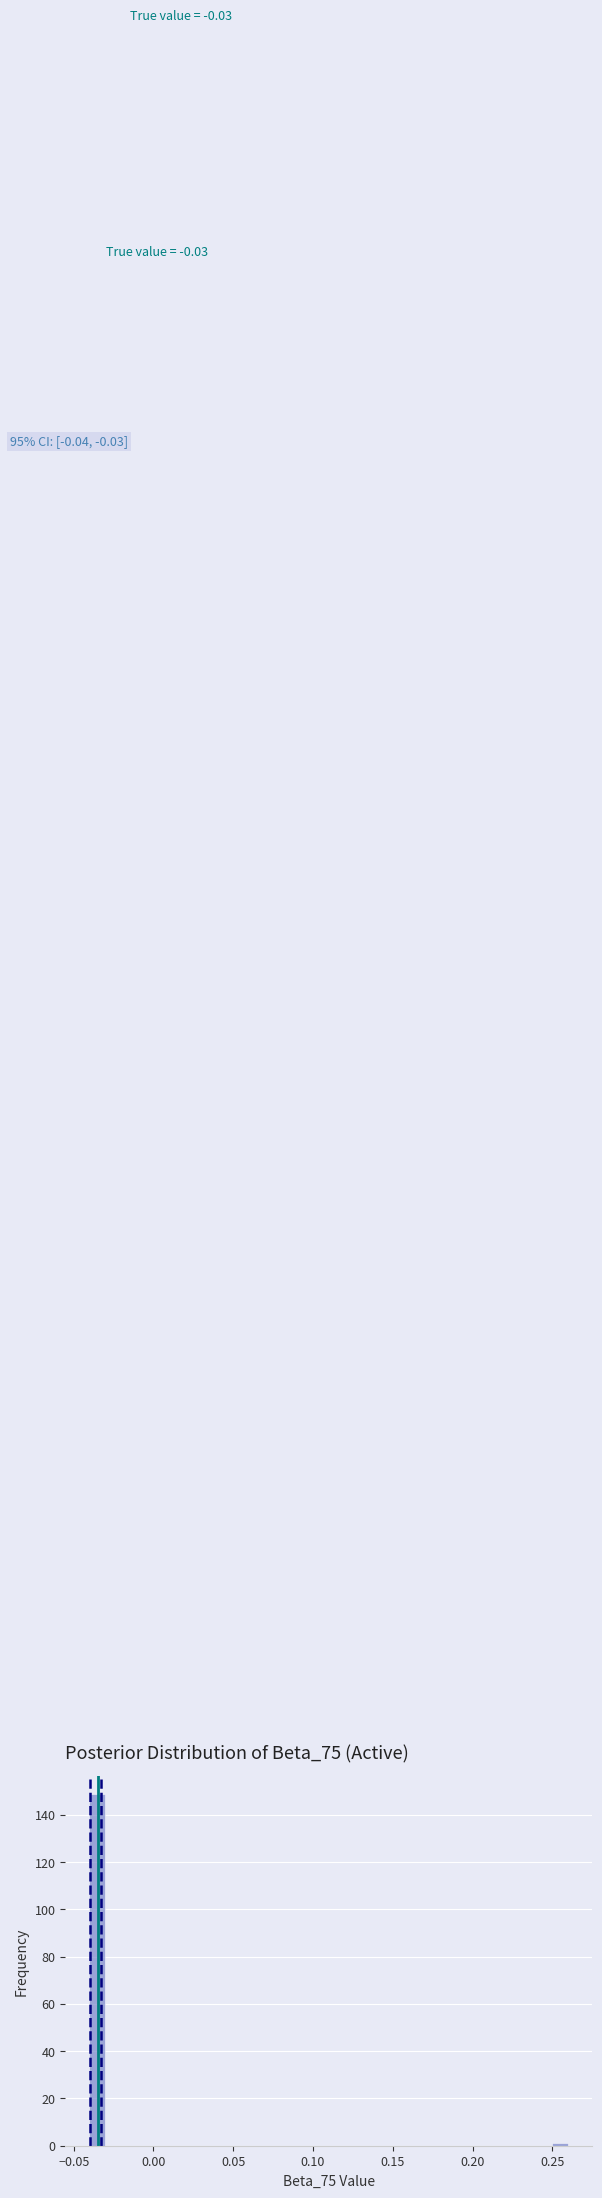

Read against the x-axis, roughly where is the centre of the tallest bar?

-0.035